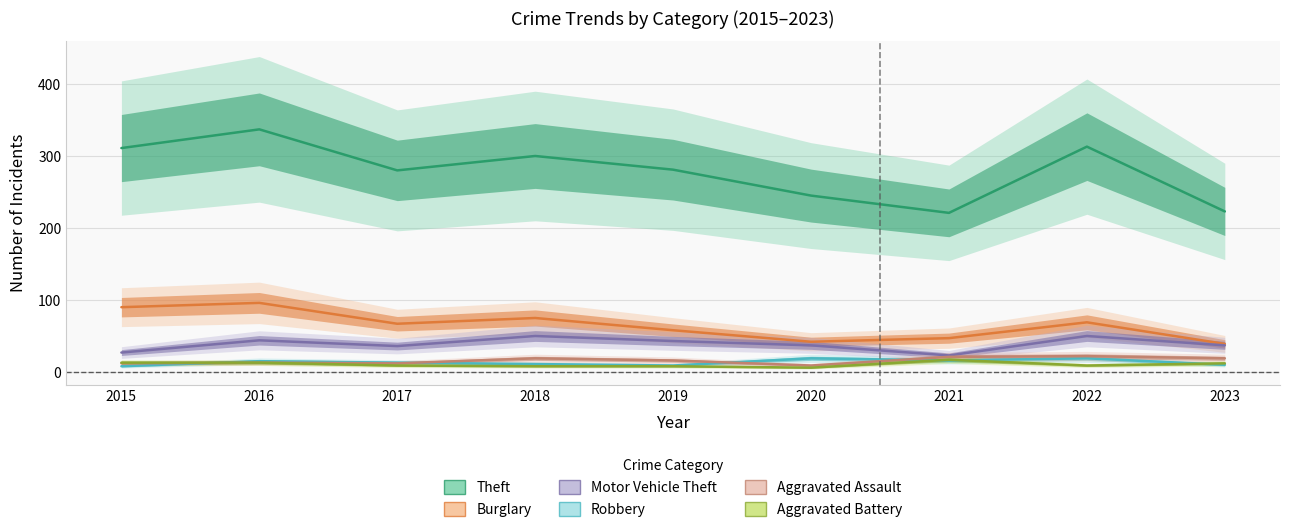

At which label does Motor Vehicle Theft first exceed 37?

2016